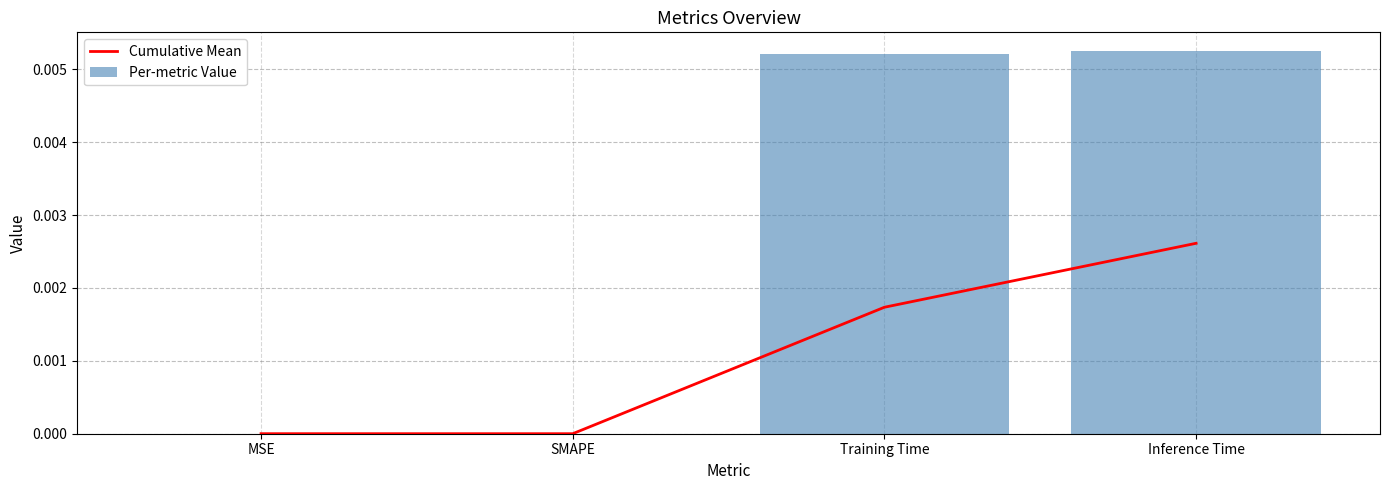

The Per-metric Value series shows 0.0 at SMAPE. True or false?

True